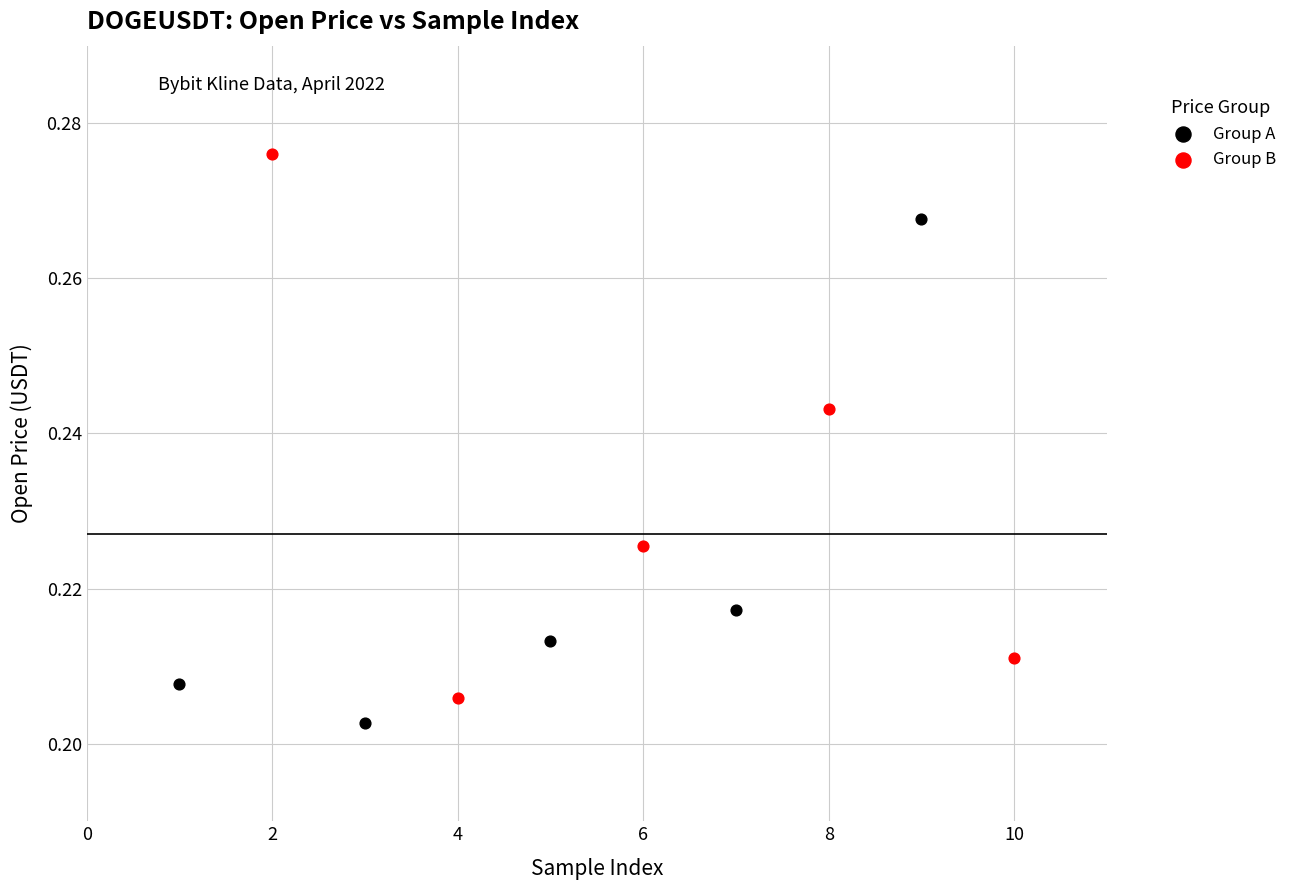

What are all the series names shown in the legend?

Group A, Group B